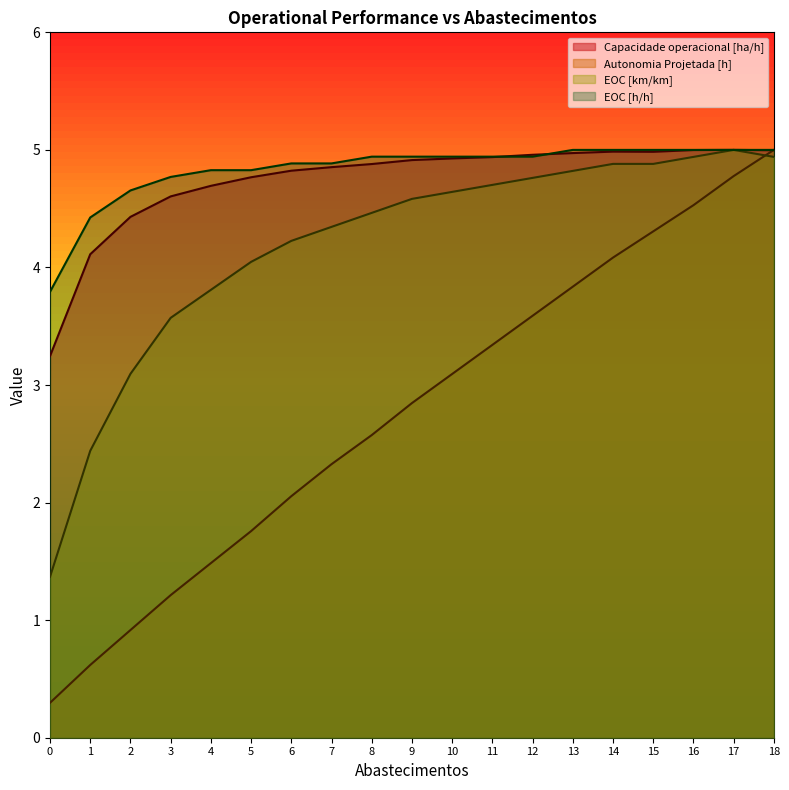

At which category is the sum across all series the highest?

18